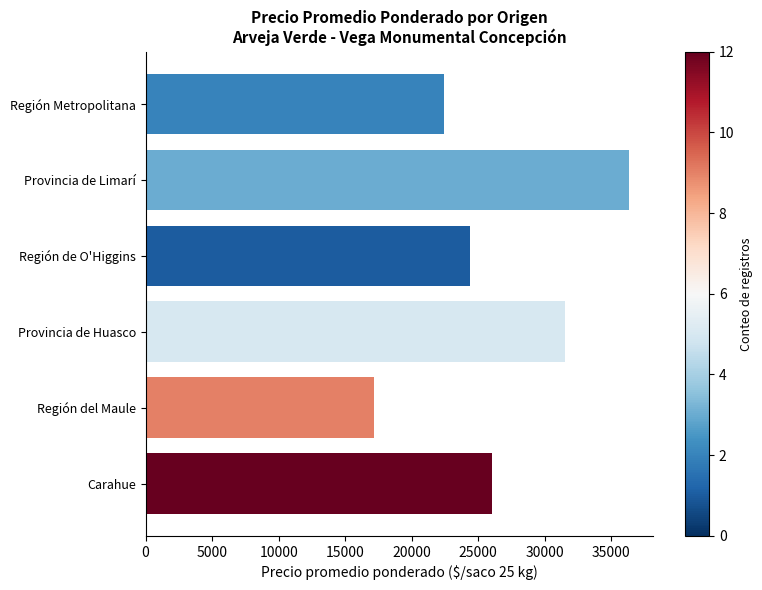

Count the number of categories in the chart.

6